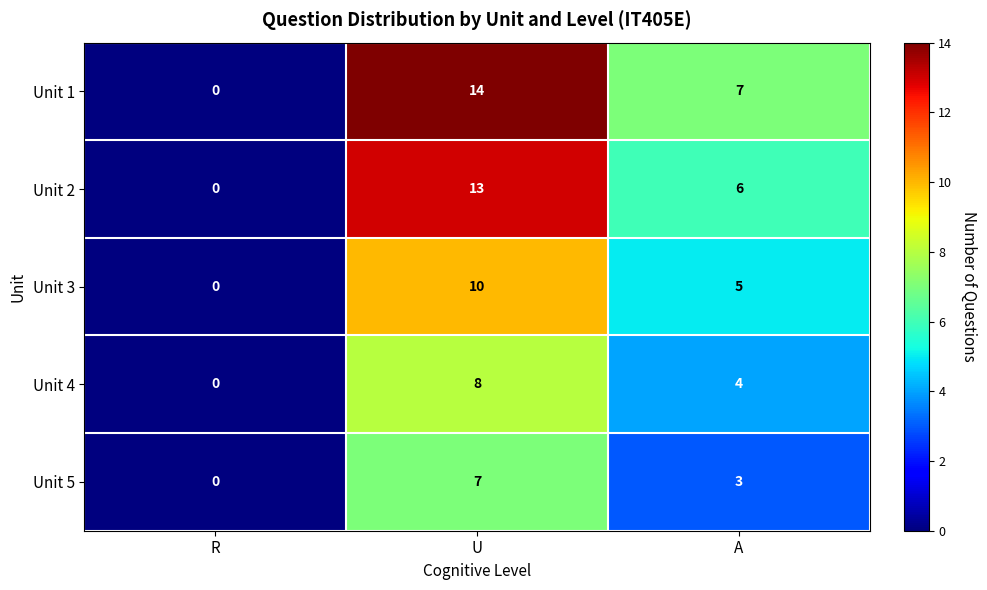

What is the maximum value for Unit 3?

10